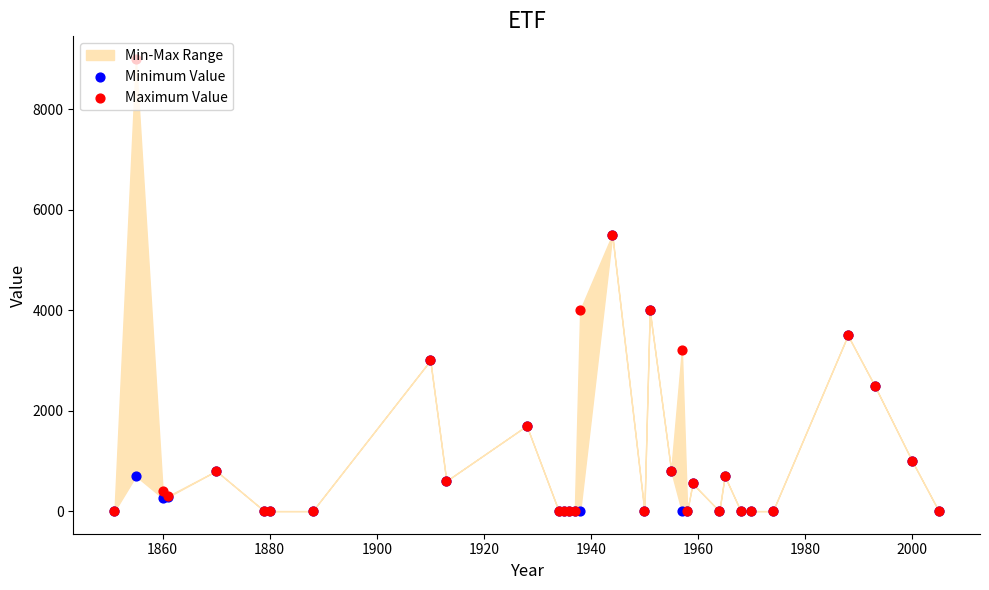

Which series contains the highest Y value?

Maximum Value